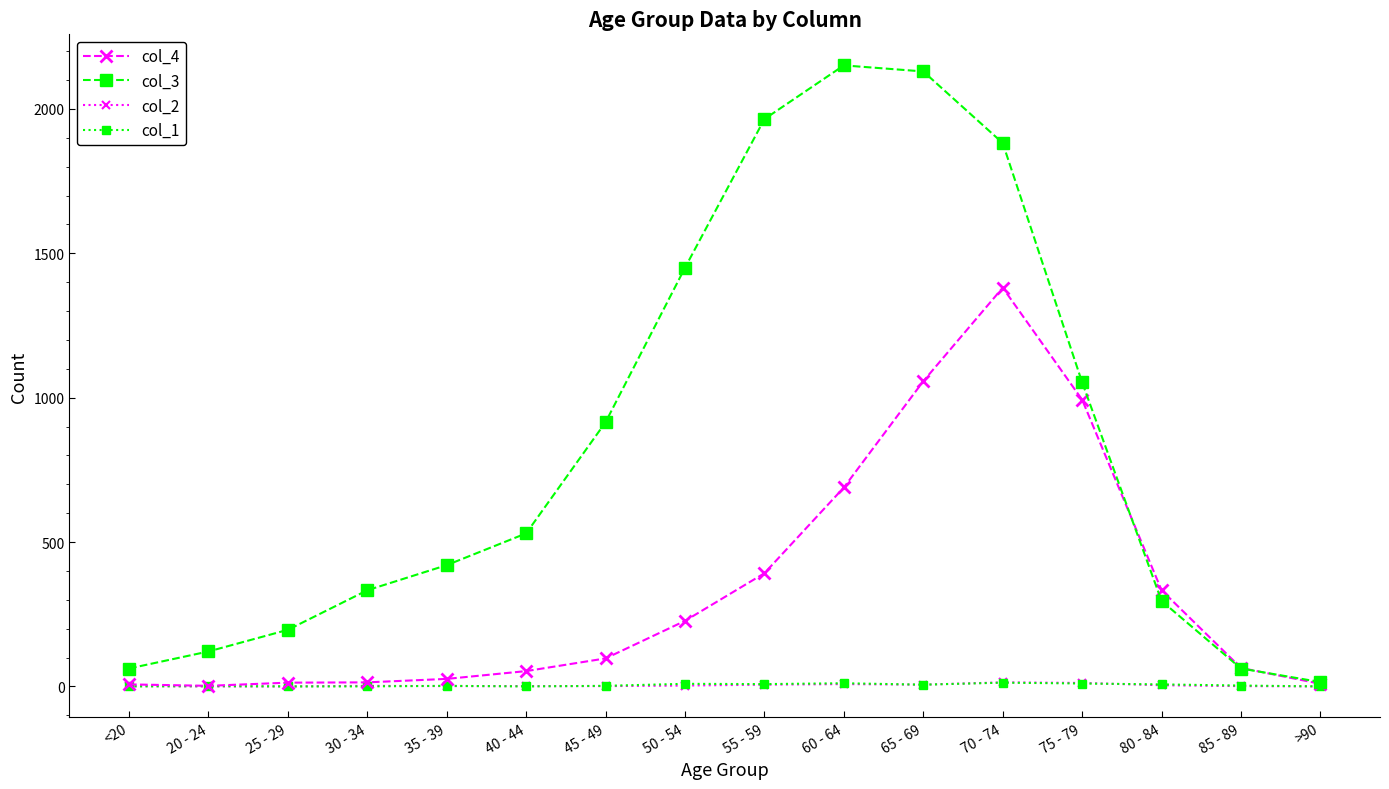

True or false: col_2 has more than 1 interior local peaks.

True